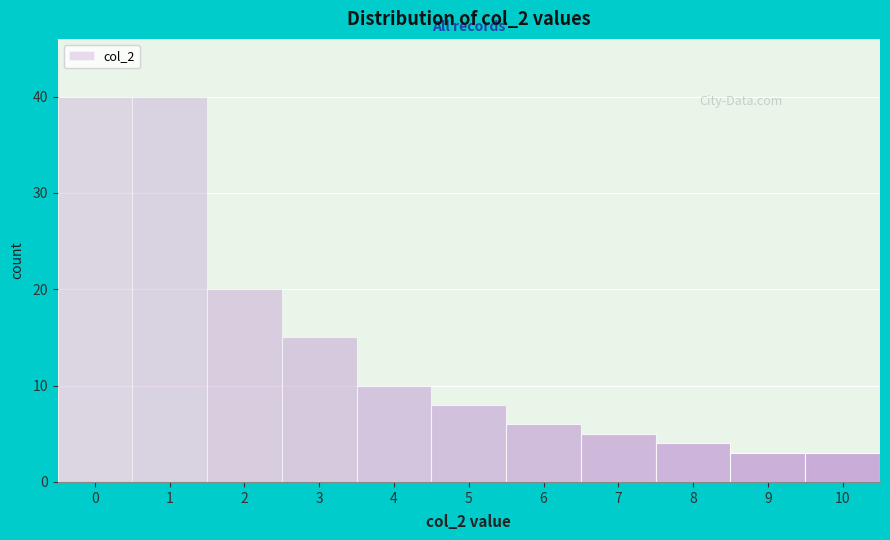

Reading left to right, list all the values displayed in this chart.

0=40	1=40	2=20	3=15	4=10	5=8	6=6	7=5	8=4	9=3	10=3